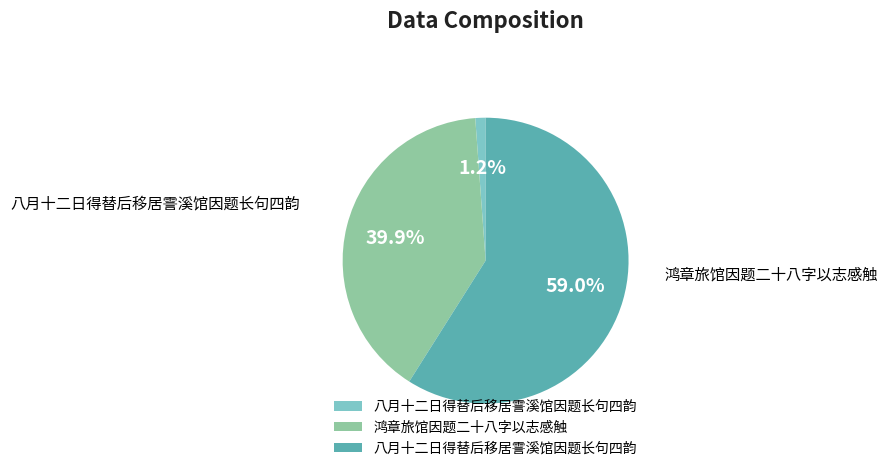

Does any single category account for the majority?

Yes